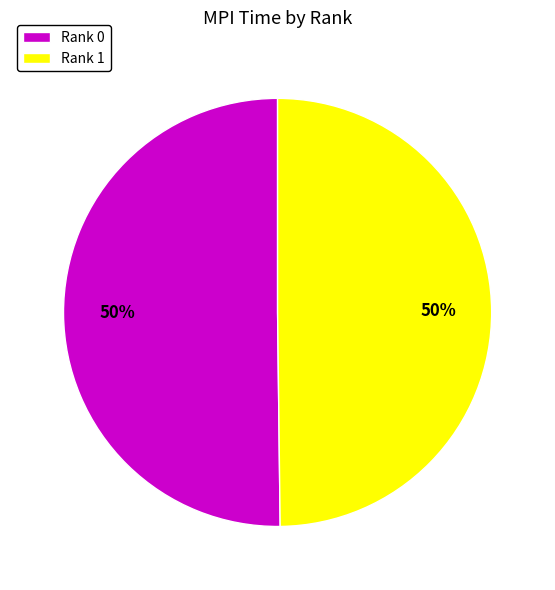

Do Rank 0 and Rank 1 together represent more than half of the pie?

Yes